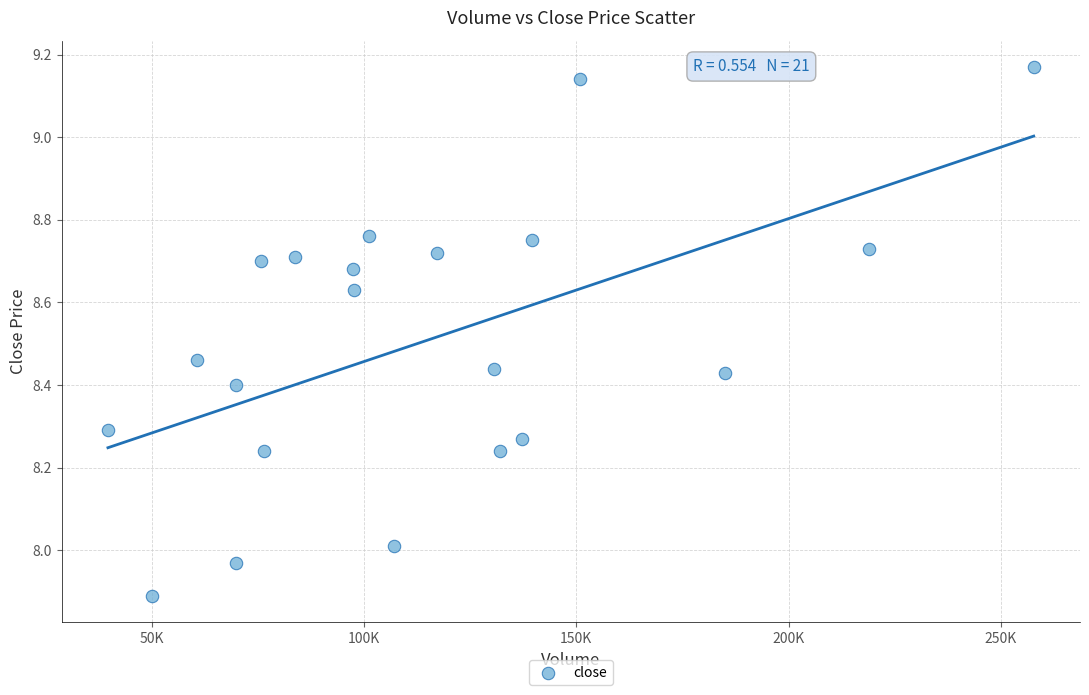

What is the range of X values (max minus min)?

218064.1